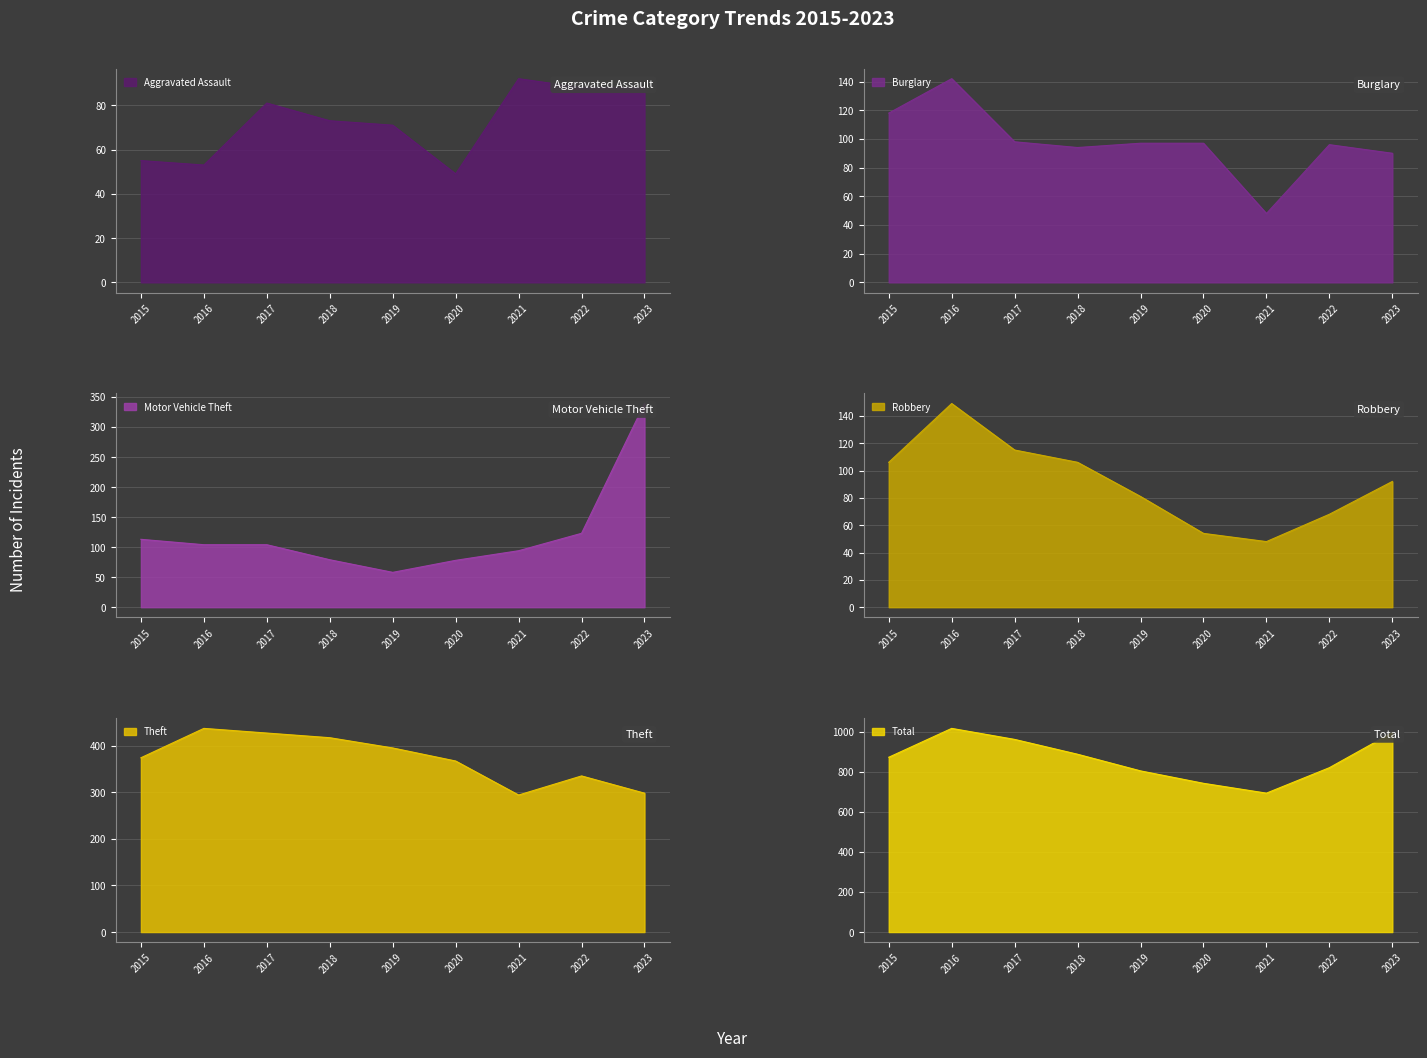

Which series changed the most between 2015 and 2020?

Total